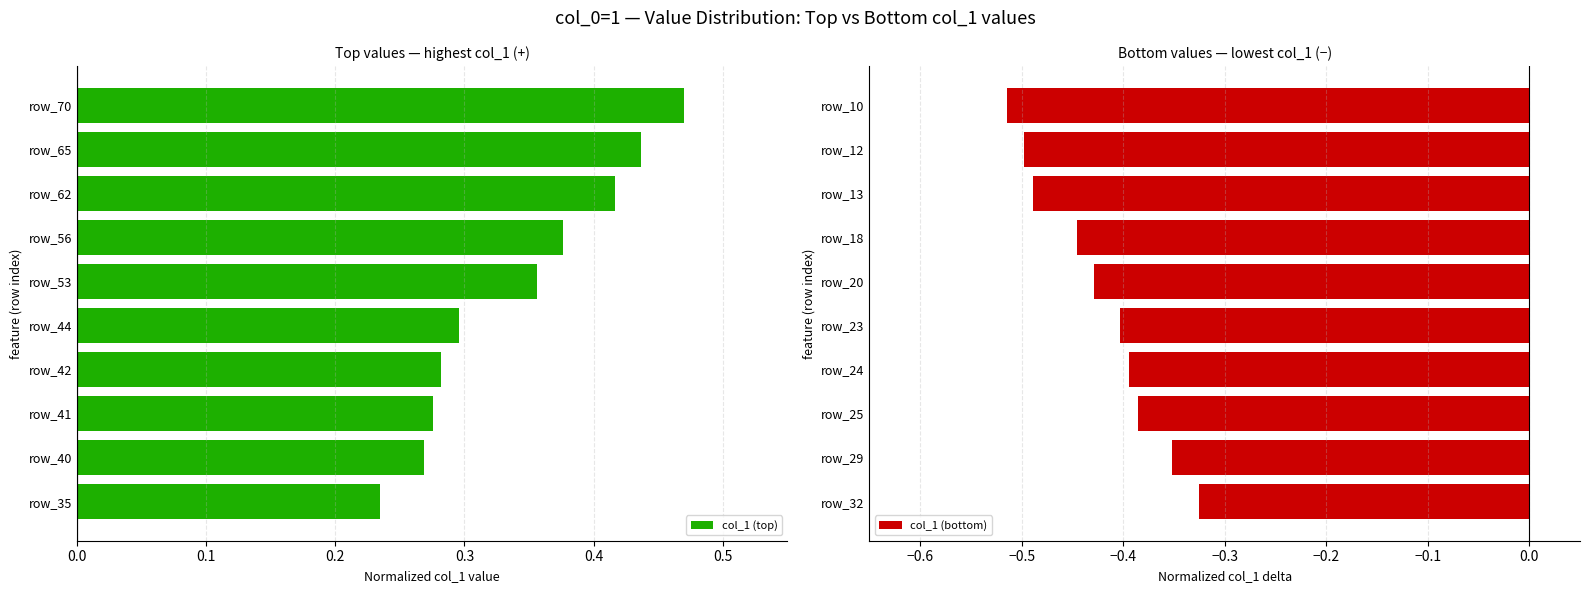

At which label is col_1 (top) closest to 0?

row_35